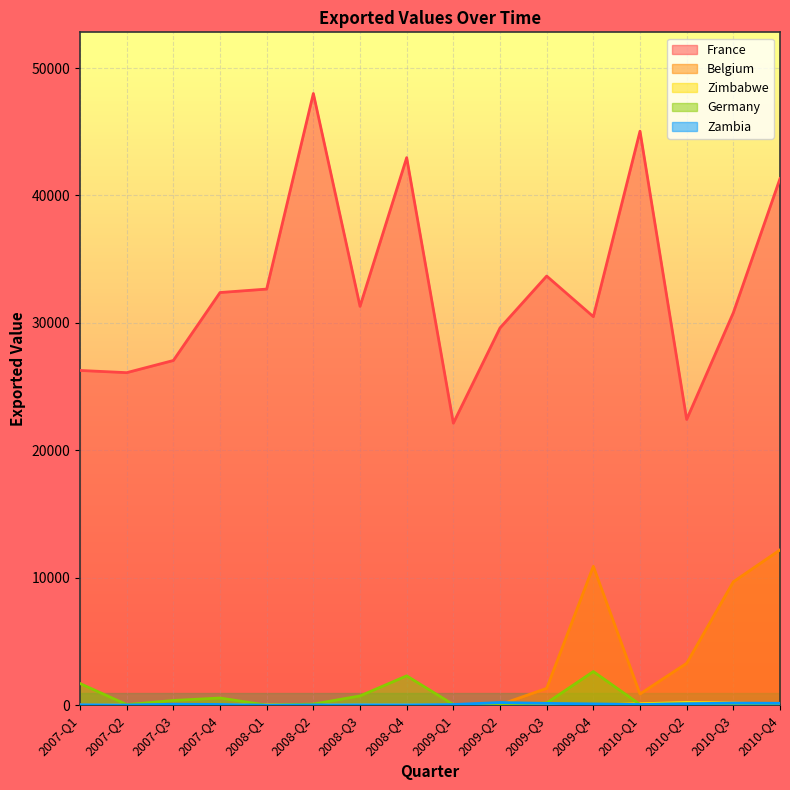

The value of France at 2010-Q2 is 34148. True or false?

False